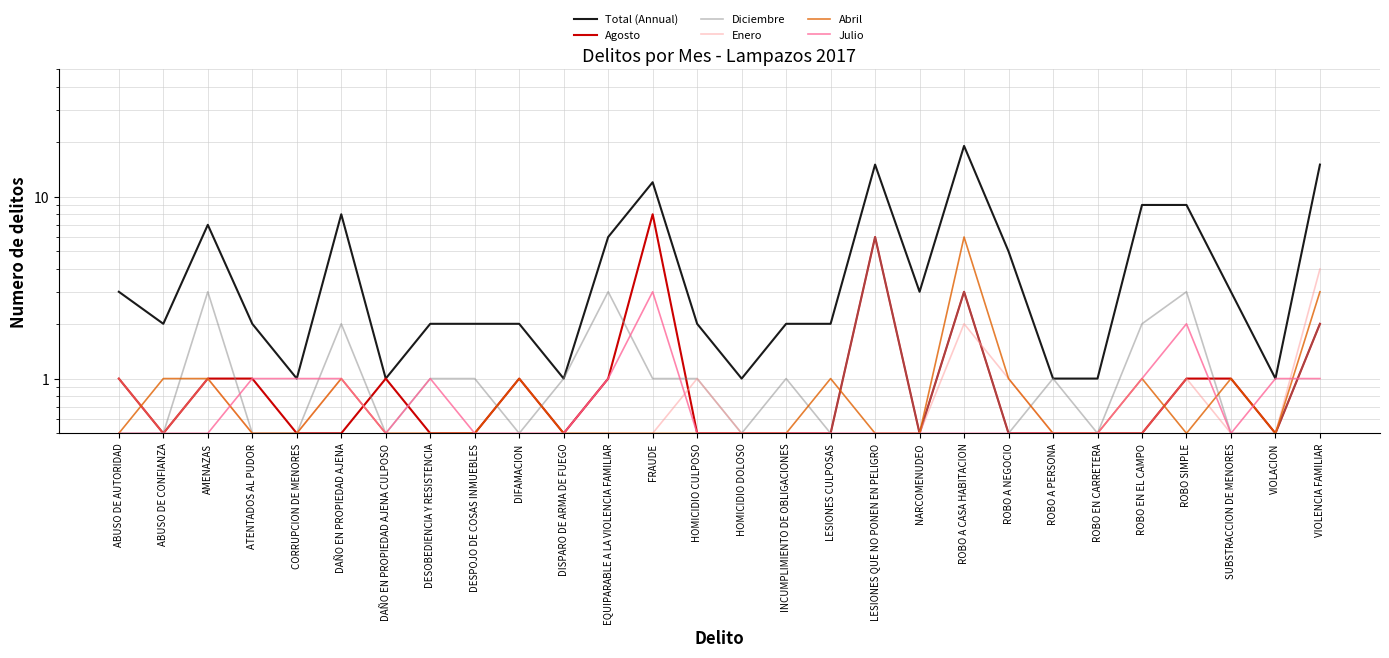

Reading left to right, transcribe all the data shown in this chart.

Total (Annual): 3.0	2.0	7.0	2.0	1.0	8.0	1.0	2.0	2.0	2.0	1.0	6.0	12.0	2.0	1.0	2.0	2.0	15.0	3.0	19.0	5.0	1.0	1.0	9.0	9.0	3.0	1.0	15.0
Agosto: 1.0	0.5	1.0	1.0	0.5	0.5	1.0	0.5	0.5	1.0	0.5	1.0	8.0	0.5	0.5	0.5	0.5	6.0	0.5	3.0	0.5	0.5	0.5	0.5	1.0	1.0	0.5	2.0
Diciembre: 0.5	0.5	3.0	0.5	0.5	2.0	0.5	1.0	1.0	0.5	1.0	3.0	1.0	1.0	0.5	1.0	0.5	6.0	0.5	3.0	0.5	1.0	0.5	2.0	3.0	0.5	0.5	2.0
Enero: 1.0	0.5	1.0	0.5	0.5	1.0	0.5	0.5	0.5	0.5	0.5	0.5	0.5	1.0	0.5	0.5	0.5	0.5	0.5	2.0	1.0	0.5	0.5	0.5	1.0	0.5	0.5	4.0
Abril: 0.5	1.0	1.0	0.5	0.5	1.0	0.5	0.5	0.5	1.0	0.5	0.5	0.5	0.5	0.5	0.5	1.0	0.5	0.5	6.0	1.0	0.5	0.5	1.0	0.5	1.0	0.5	3.0
Julio: 0.5	0.5	0.5	1.0	1.0	1.0	0.5	1.0	0.5	0.5	0.5	1.0	3.0	0.5	0.5	0.5	0.5	0.5	0.5	0.5	0.5	0.5	0.5	1.0	2.0	0.5	1.0	1.0